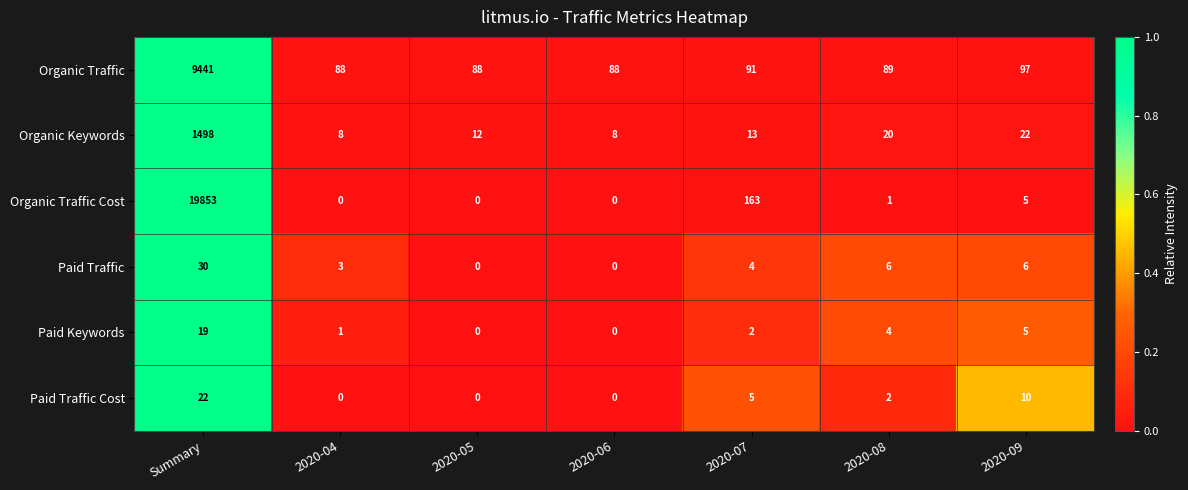

What is the total value across all series at Summary?

30863